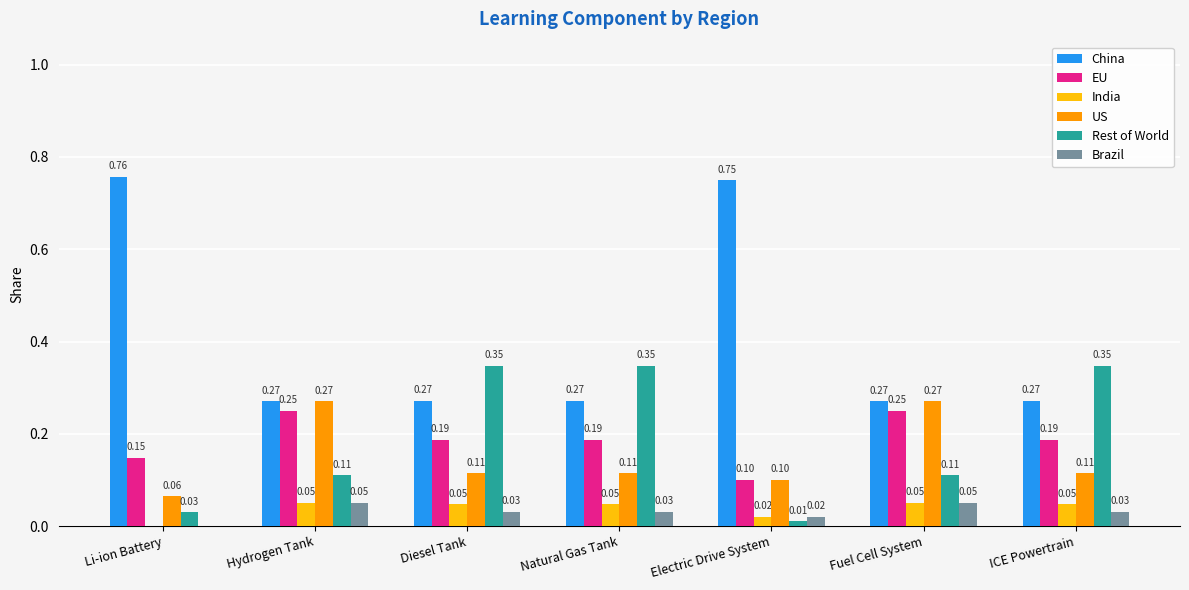

Is the value of EU at Li-ion Battery greater than the value of India at Diesel Tank?

Yes